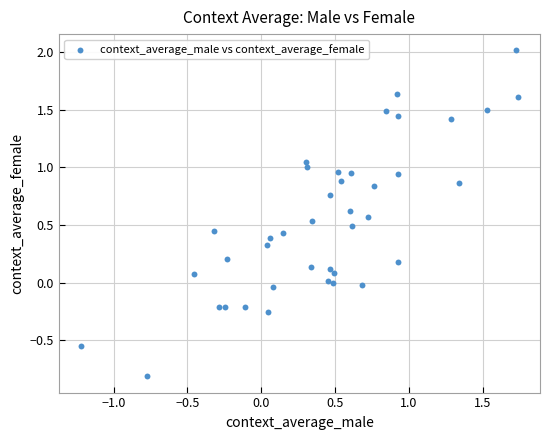

What is the range of X values (max minus min)?

3.0